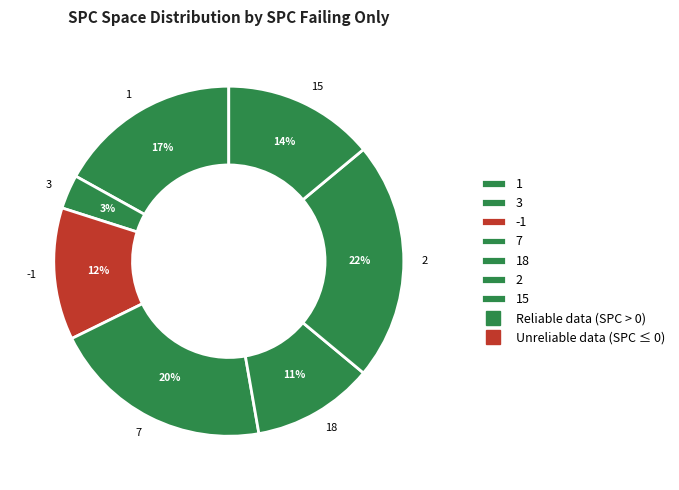

Rank the categories by value from highest to lowest.

2, 7, 1, 15, -1, 18, 3